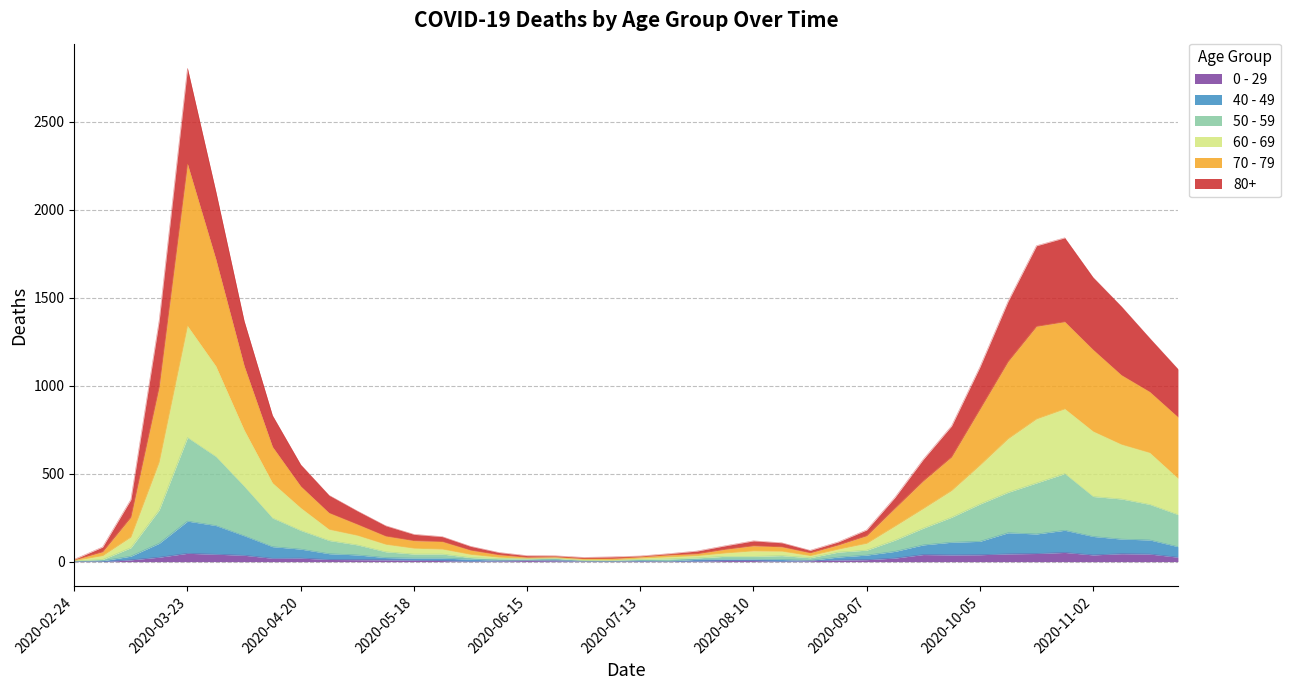

Does the chart have visible grid lines?

Yes